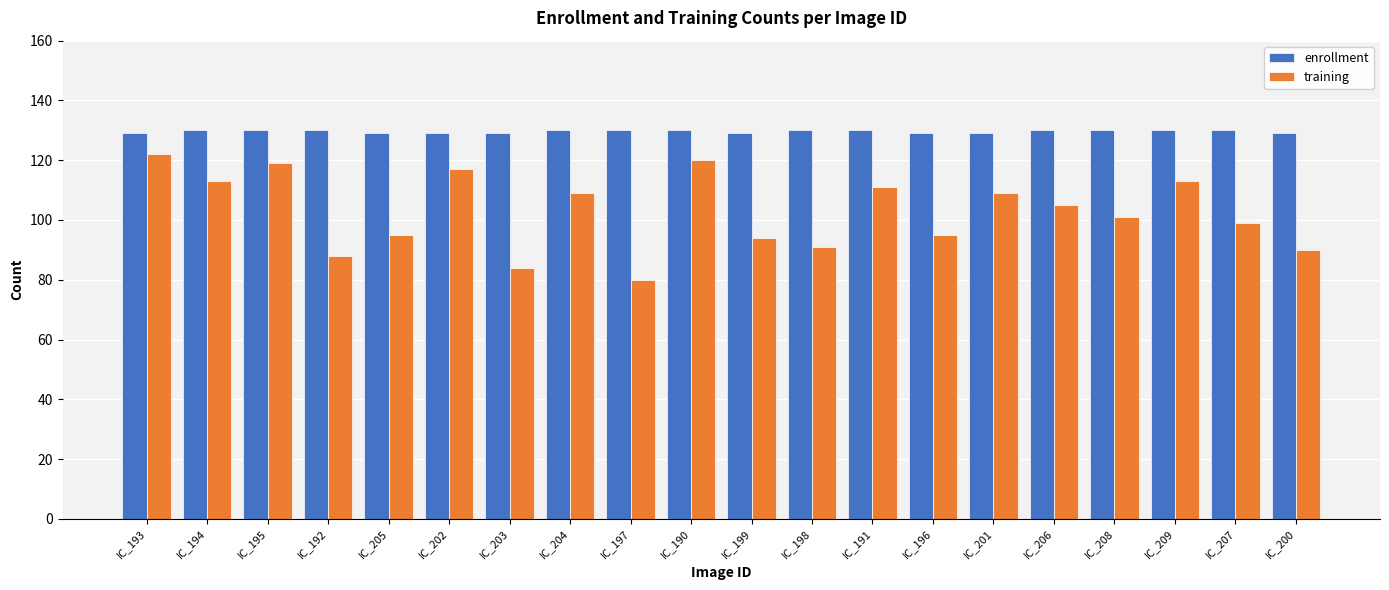

Which series changed the most between IC_193 and IC_205?

training